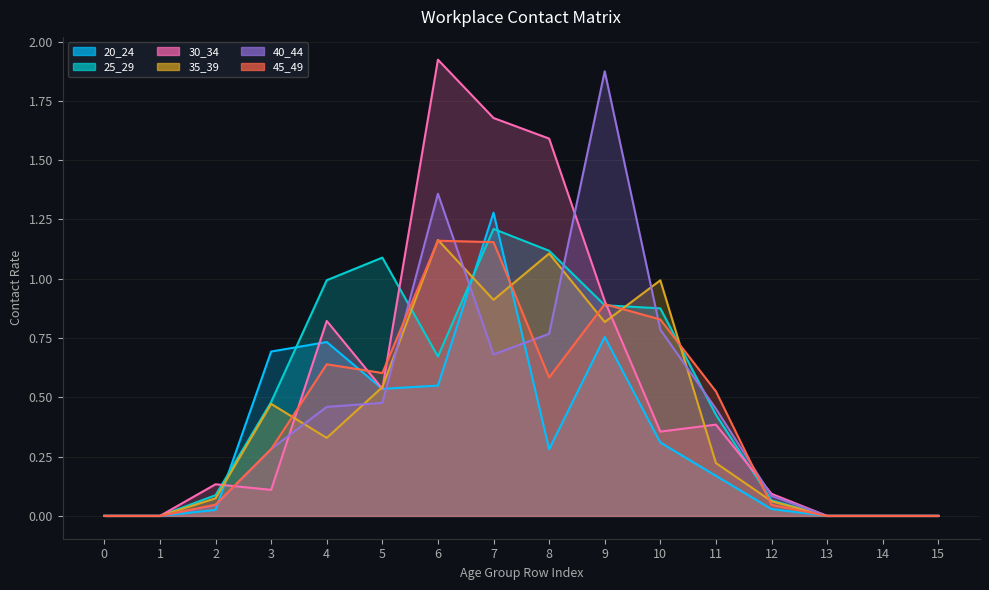

How many intersections are there between 30_34 and 35_39?

6